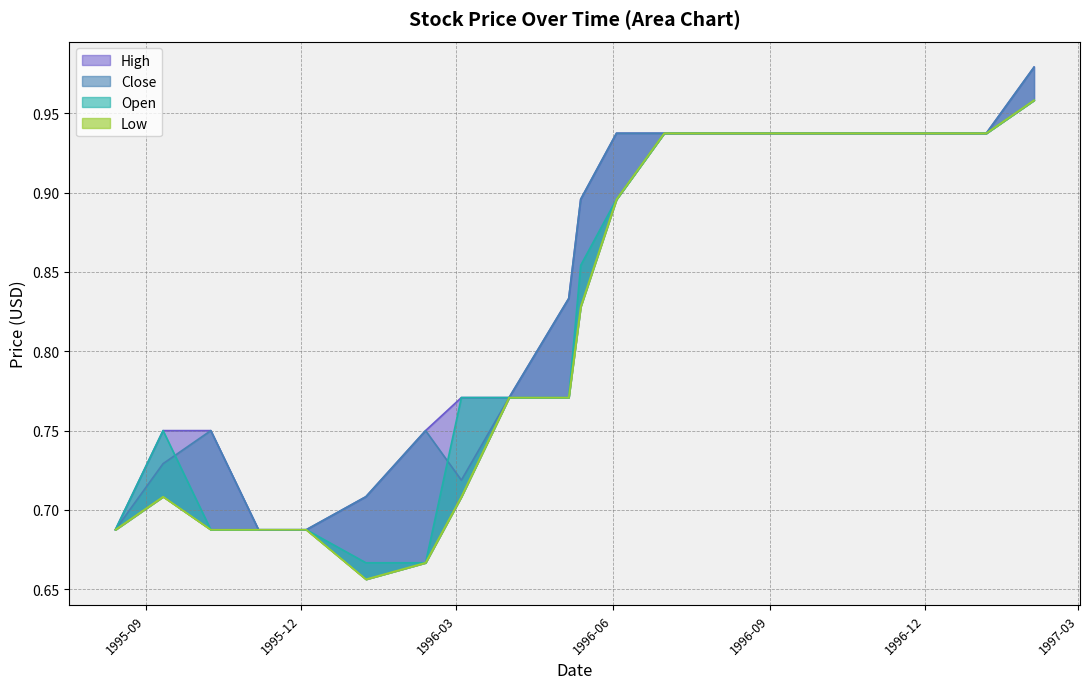

Between 1996-05-13 and 1996-07-01, which series saw the biggest shift?

Low